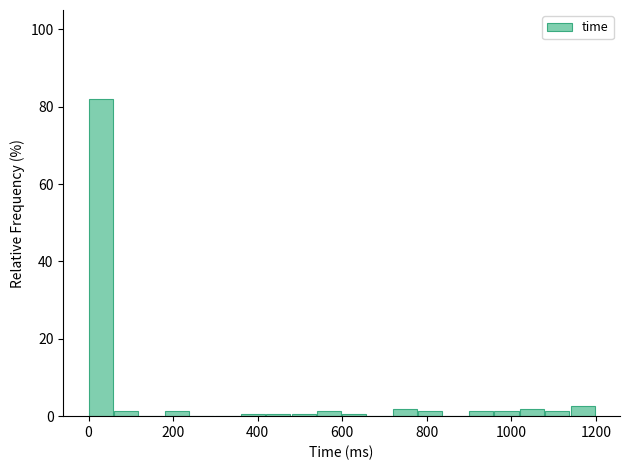

Read against the x-axis, roughly where is the centre of the tallest bar?

20